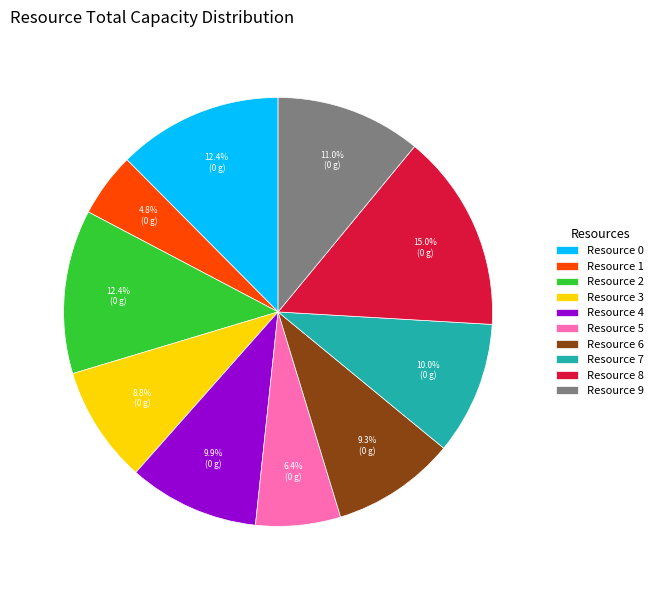

To the nearest percent, what is the combined percentage of Resource 8 and Resource 7?

25%